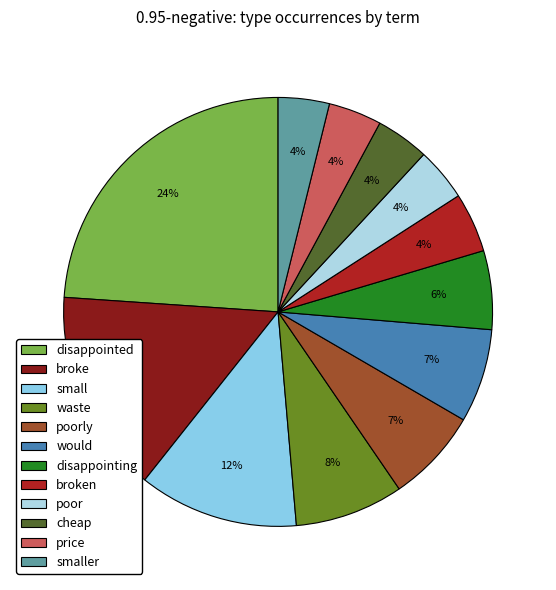

Rank the categories by value from highest to lowest.

disappointed, broke, small, waste, poorly, would, disappointing, broken, poor, cheap, price, smaller